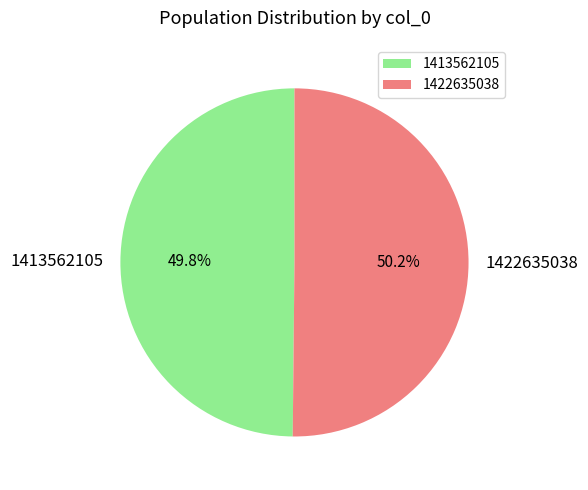

What is the ratio of the value at 1413562105 to the value at 1422635038?

1.0